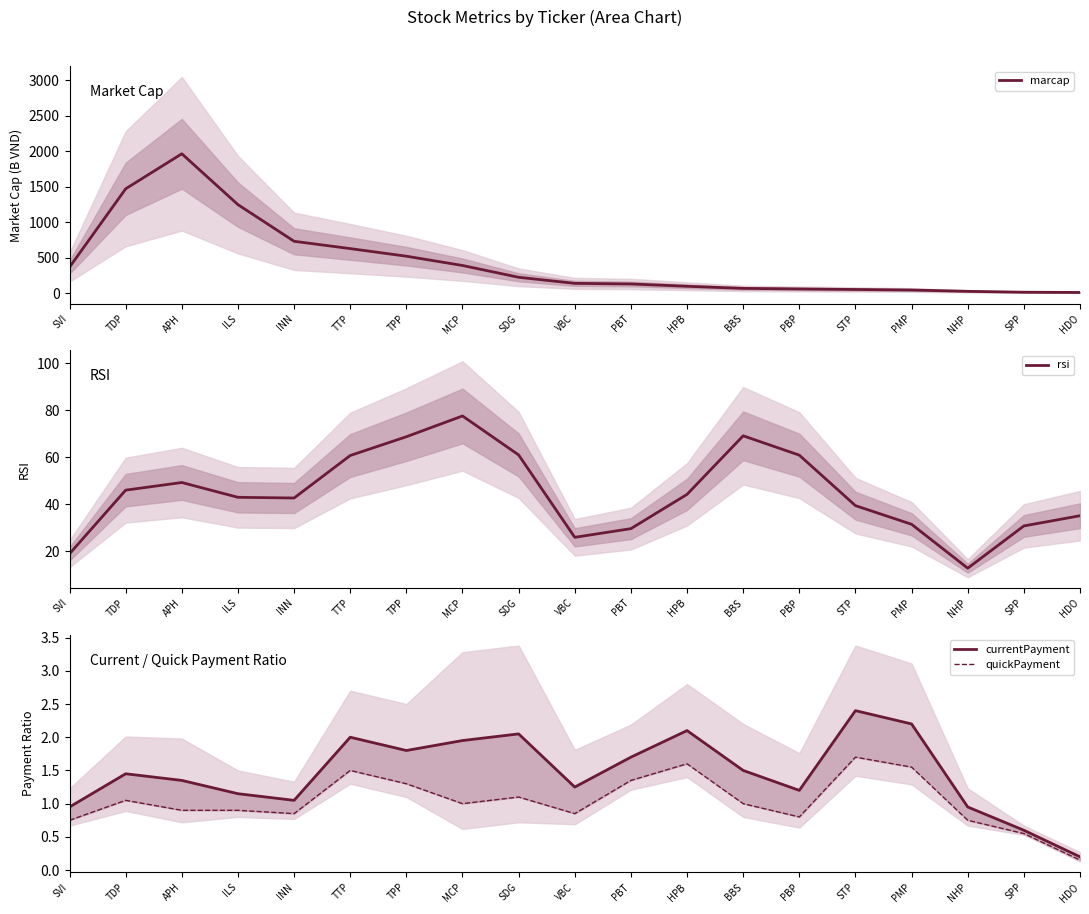

What is the difference between the highest and lowest values at TTP?

628.0